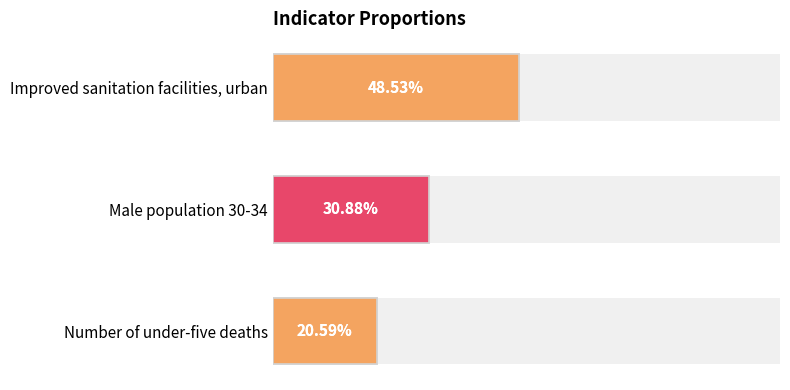

Reading left to right, what are all the values shown in this chart?

0.5	0.3	0.2